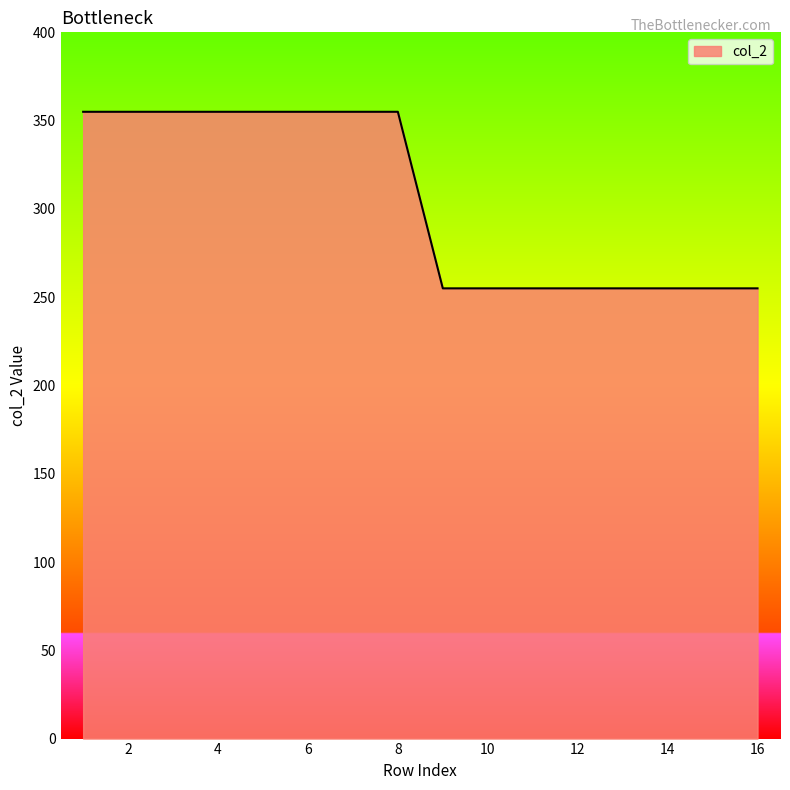

What is the minimum value shown in the chart?

255